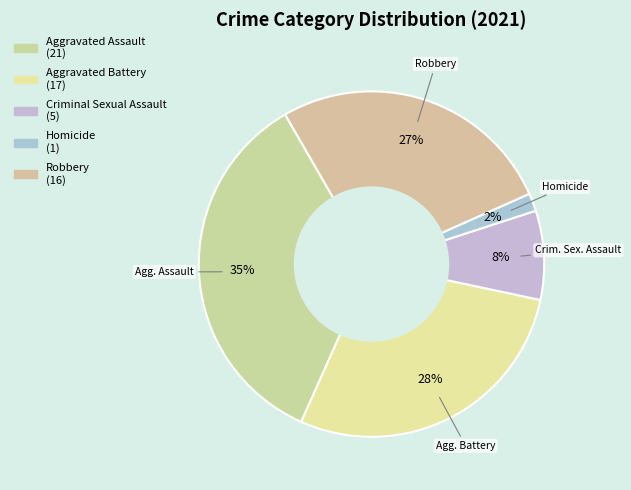

Count the number of slices in the pie.

5